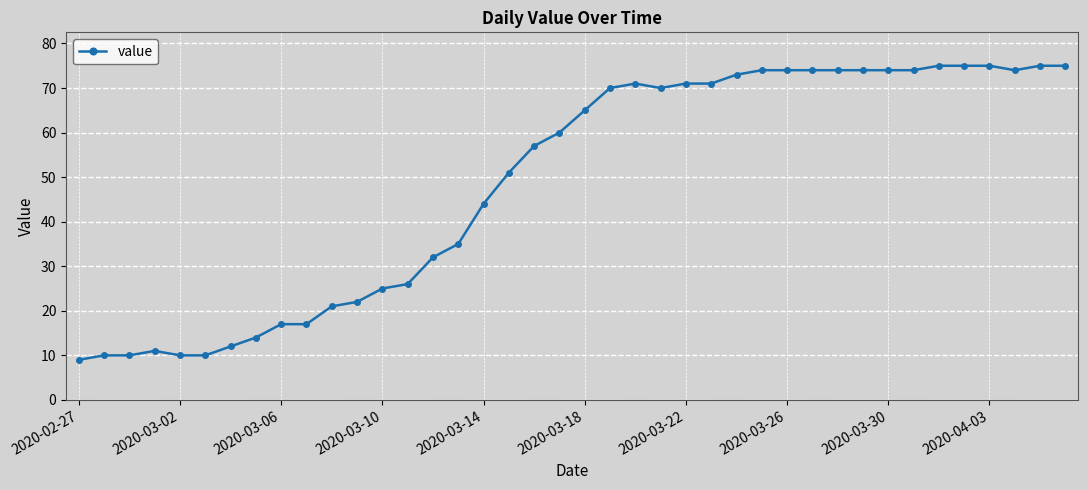

What is the value of the 16th point from the left?

35